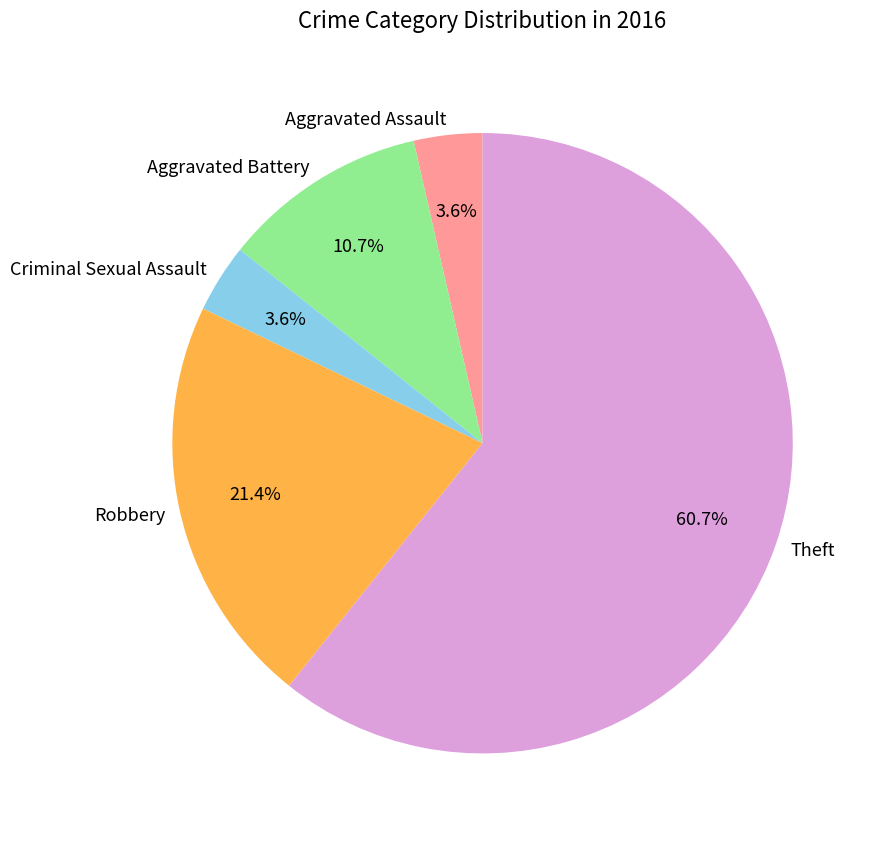

To the nearest percent, what is the average slice percentage?

20%